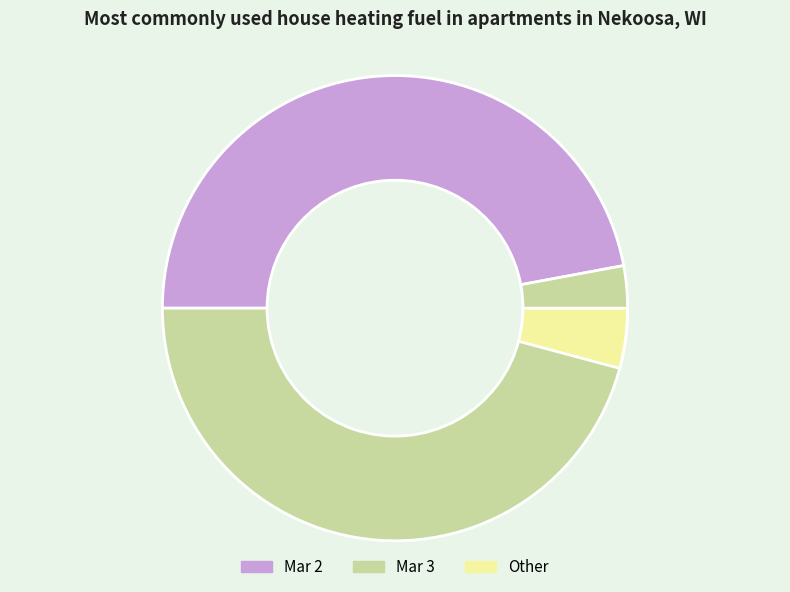

Is Mar 3 the majority of the pie?

Yes